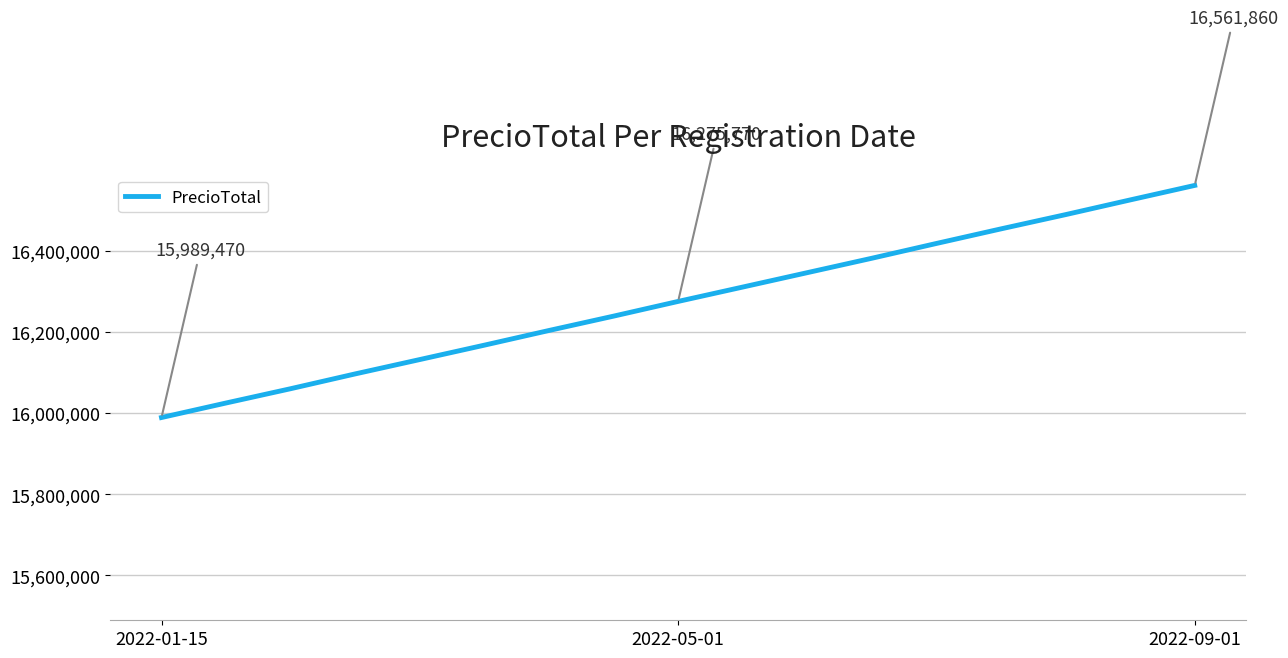

What is the minimum value shown in the chart?

15989470